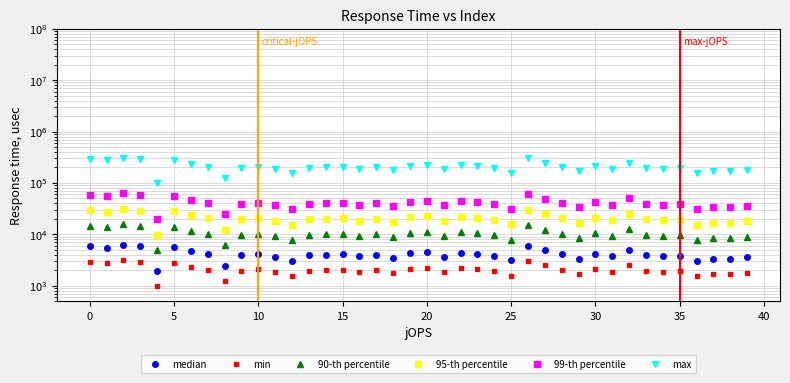

What is the total value across all series at 38?

231139.7